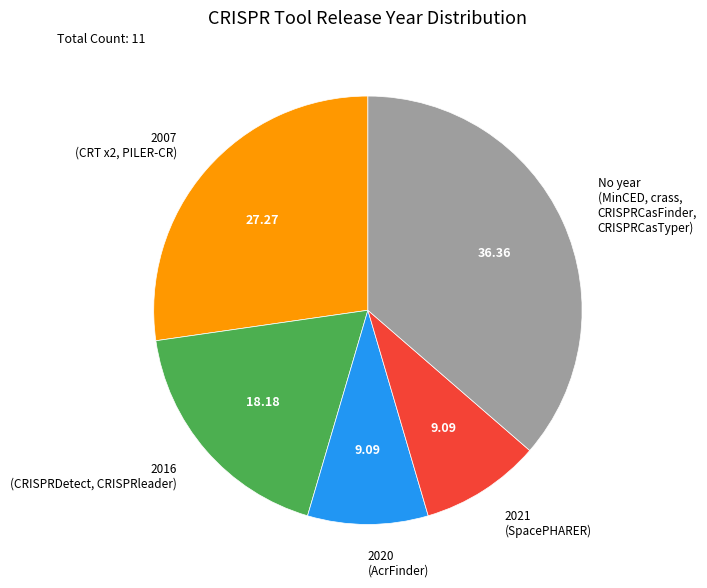

Combined, do 2021 (SpacePHARER) and 2016 (CRISPRDetect, CRISPRleader) account for over 50%?

No